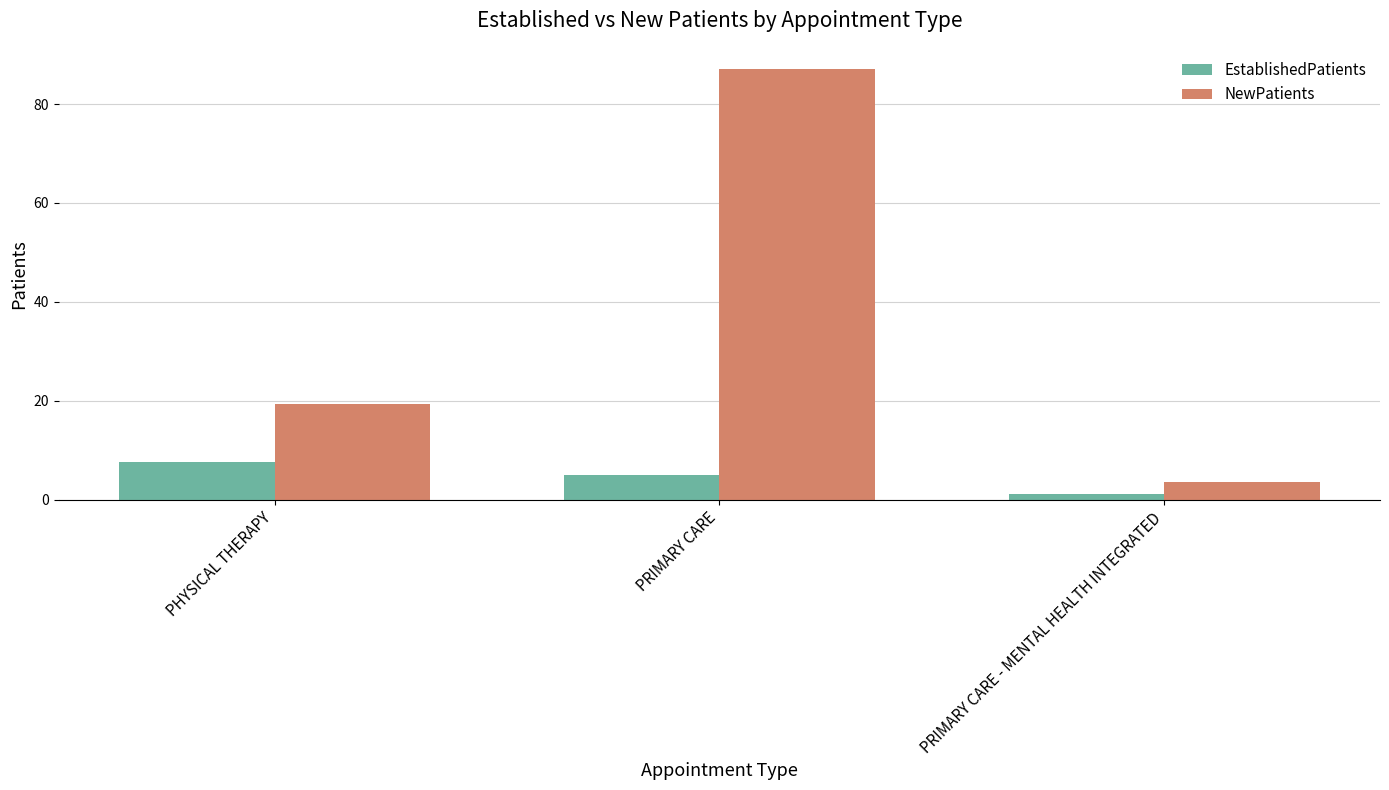

What is the average value of the EstablishedPatients series?

4.6